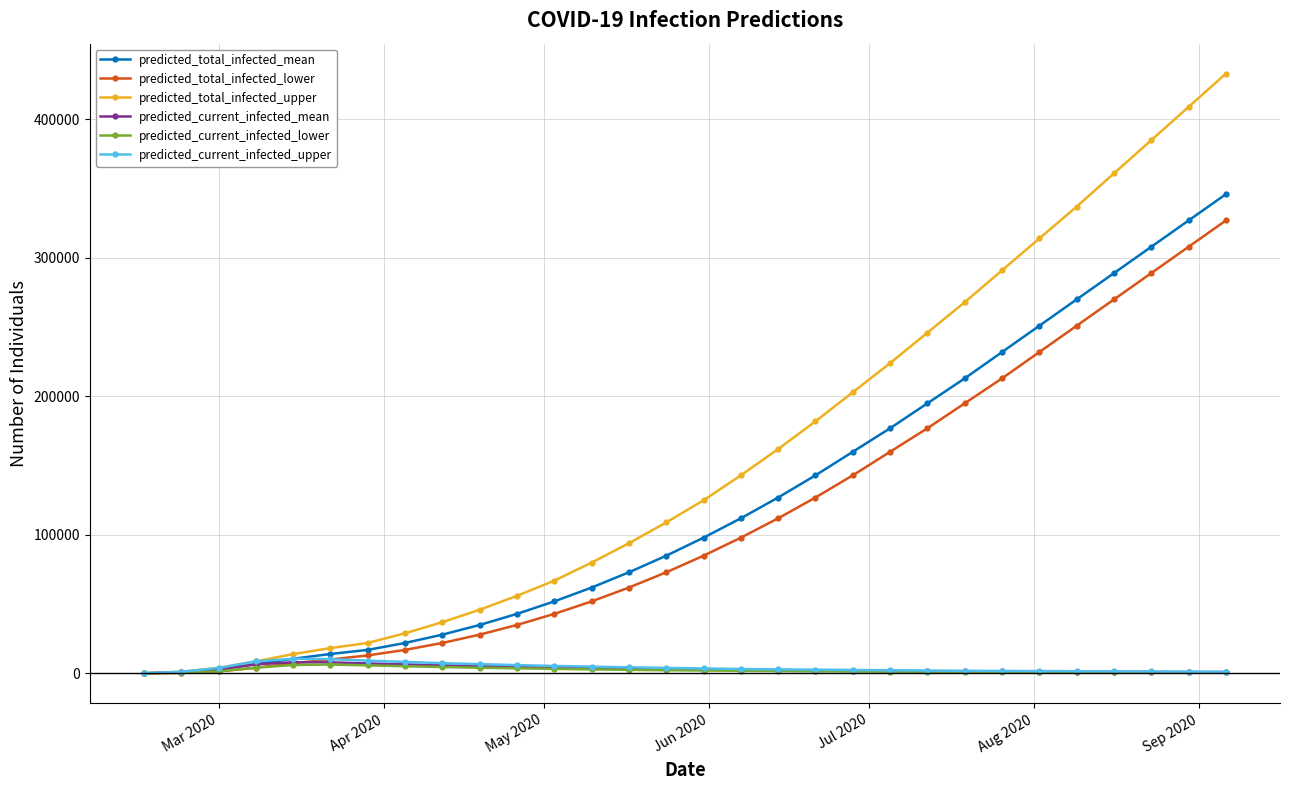

What is the greatest value displayed?

433000